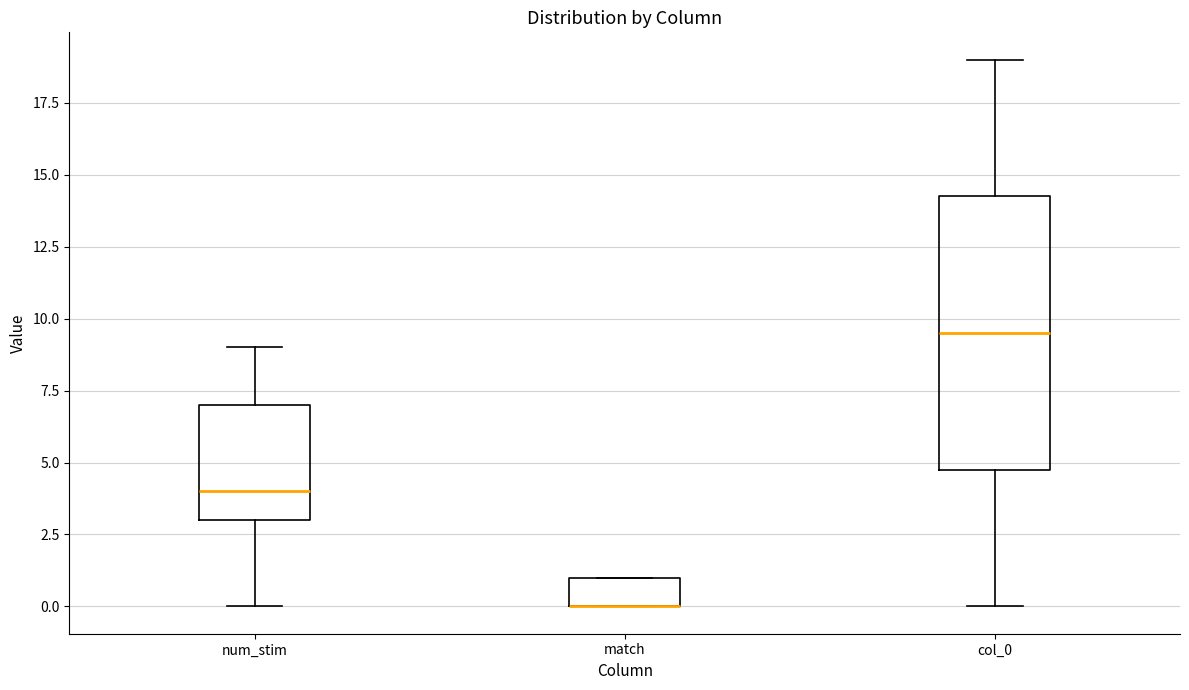

Reading left to right, read every box against the y-axis: the position of its median line, the range the box covers, and the ends of its whiskers. The values are not printed on the chart, so give them approximately, as read against the axis.

num_stim: median 4.0, box 3.0 to 7.0, whiskers 0.0 to 9.0
match: median 0.0 (drawn on the box's lower edge), box 0.0 to 1.0, whiskers 0.0 to 1.0
col_0: median 9.5, box 5.0 to 14.5, whiskers 0.0 to 19.0